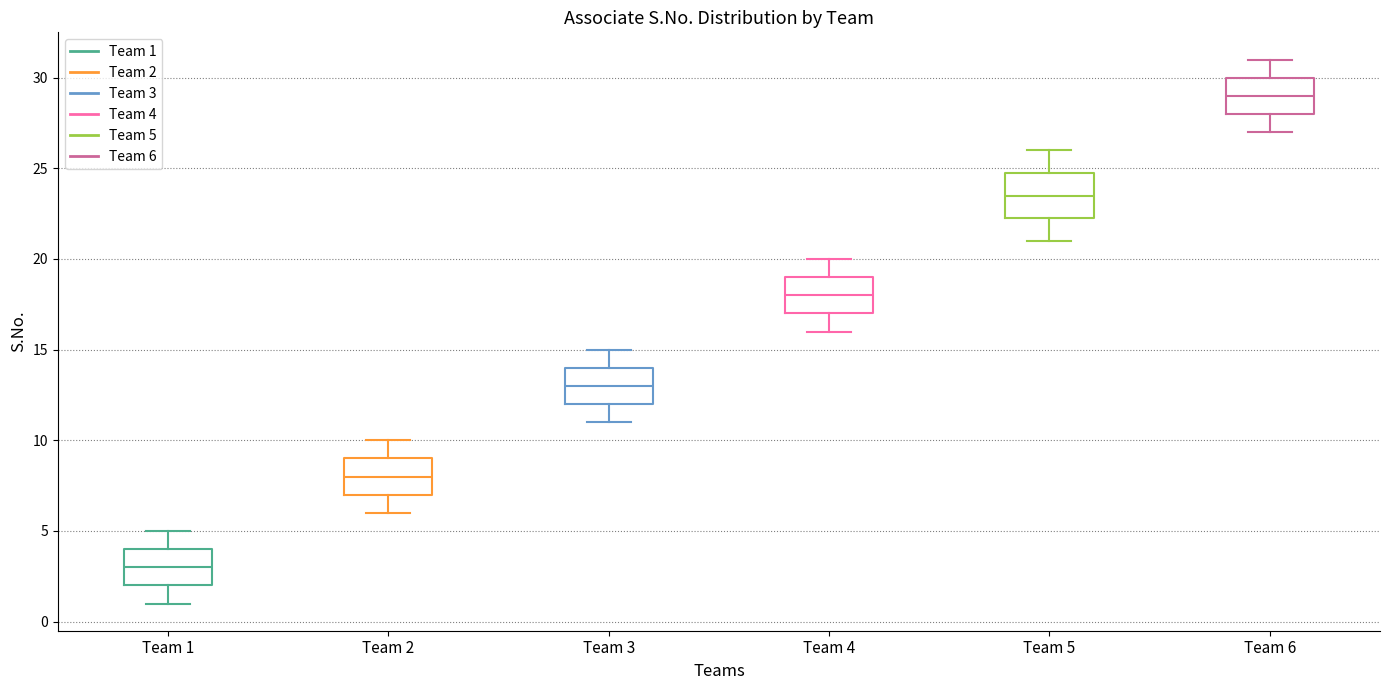

Comparing the boxes themselves (not the whiskers), which one is the tallest?

Team 5